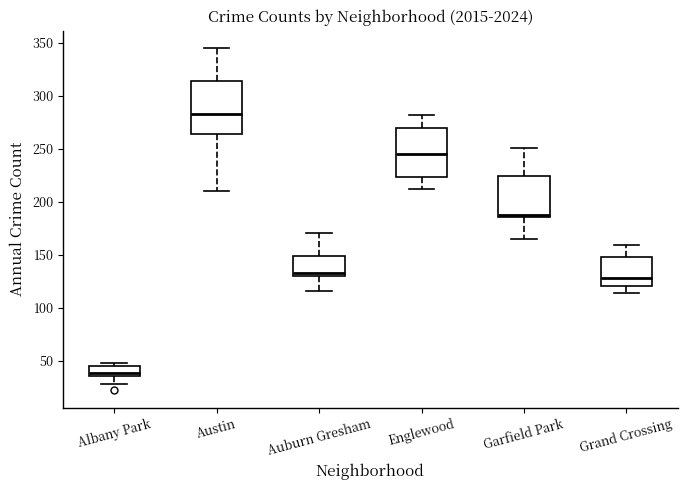

Reading left to right, read every box against the y-axis: the position of its median line, the range the box covers, and the ends of its whiskers. The values are not printed on the chart, so give them approximately, as read against the axis.

Albany Park: median 40, box 35 to 45, whiskers 30 to 50
Austin: median 285, box 265 to 315, whiskers 210 to 345
Auburn Gresham: median 135, box 130 to 150, whiskers 115 to 170
Englewood: median 245, box 225 to 270, whiskers 210 to 280
Garfield Park: median 185 (just above the box's lower edge), box 185 to 225, whiskers 165 to 250
Grand Crossing: median 130, box 120 to 150, whiskers 115 to 160